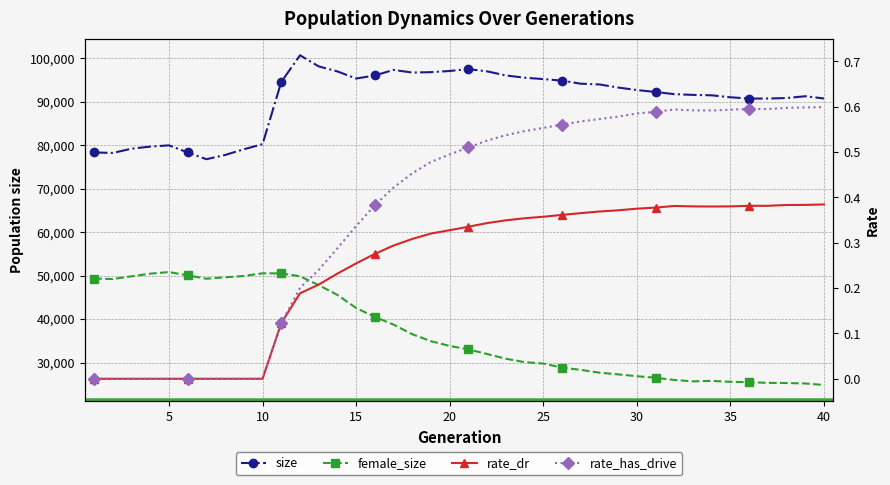

How many interior local valleys does the rate_dr series have?

1